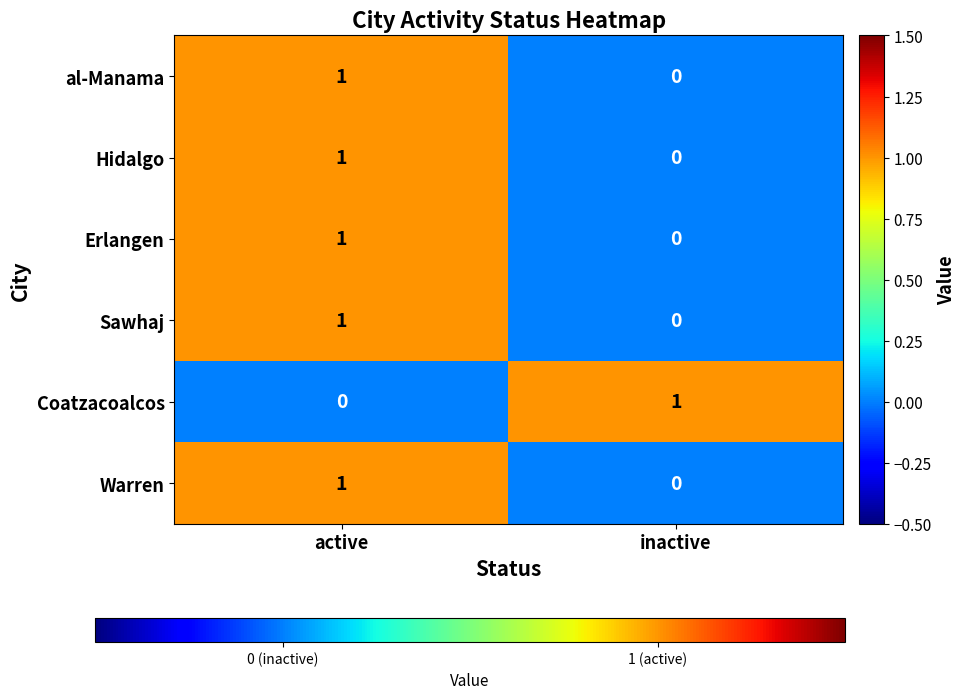

At which category is the sum across all series the highest?

active